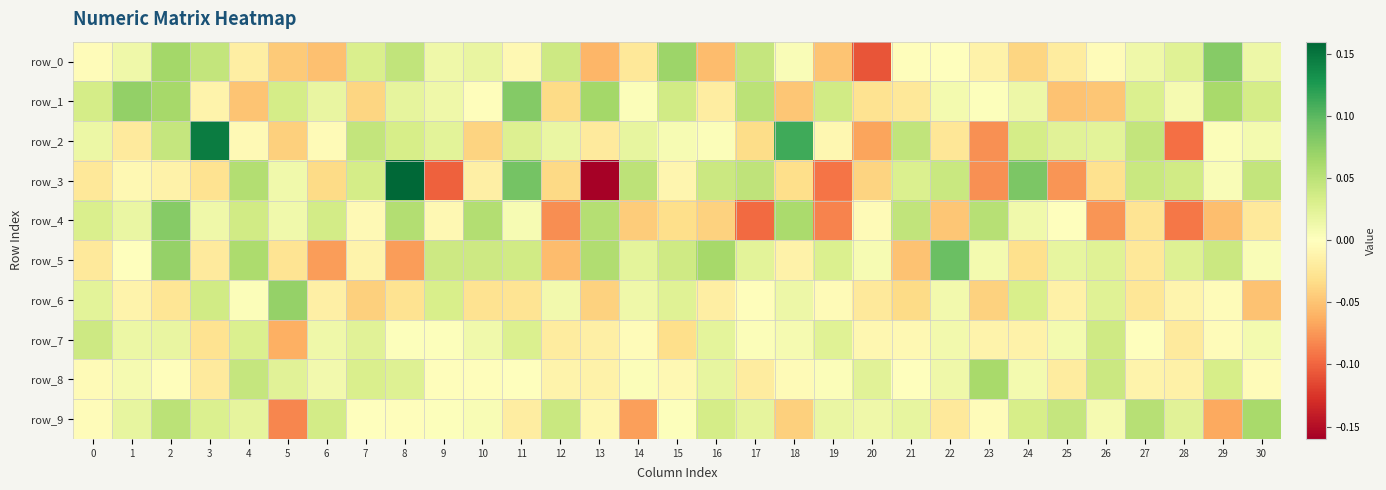

At which label does row_5 reach its peak?

22